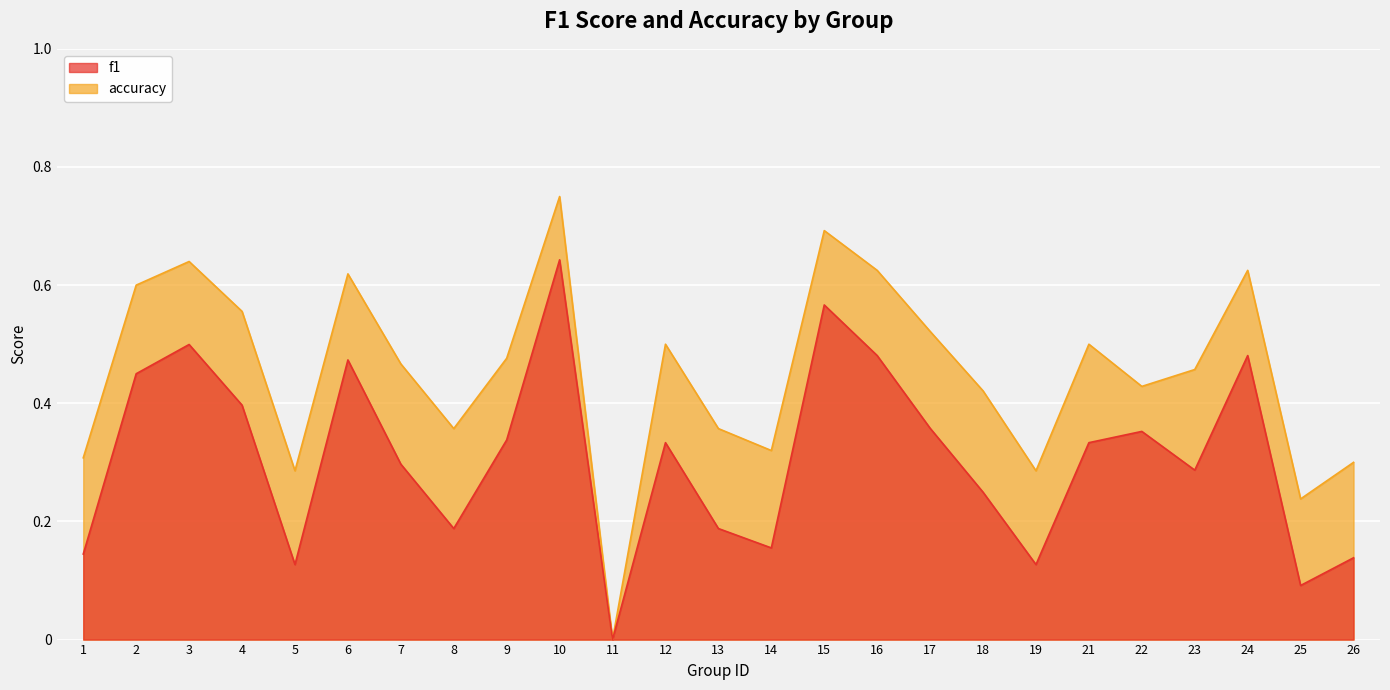

How many data points in accuracy are above 0?

24